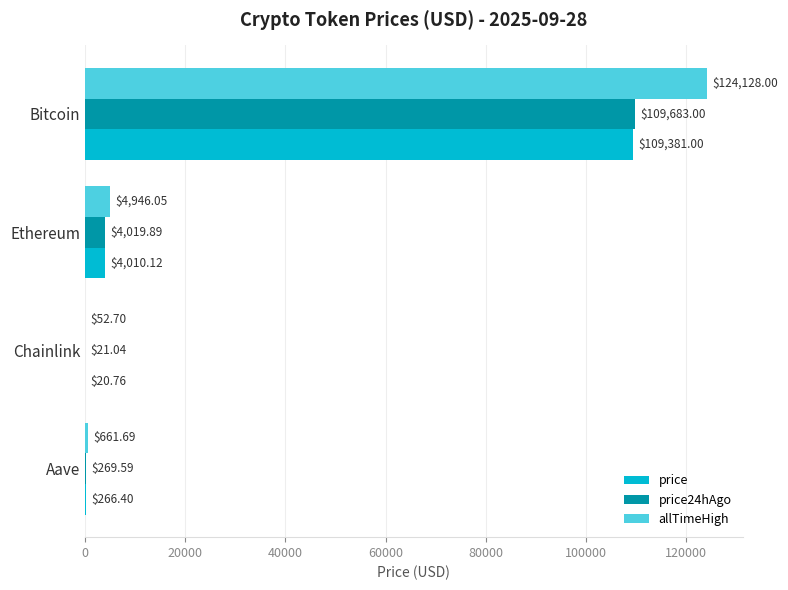

At which category does the chart reach its peak across all series?

Bitcoin